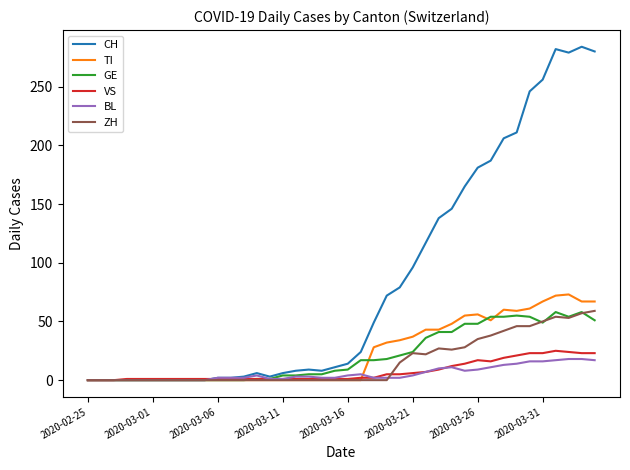

Is this an area chart (filled region under the line)?

No